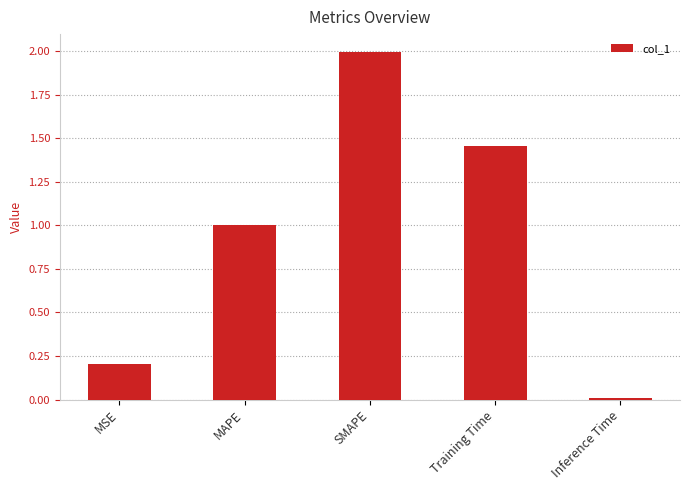

How many bars are there in total?

5